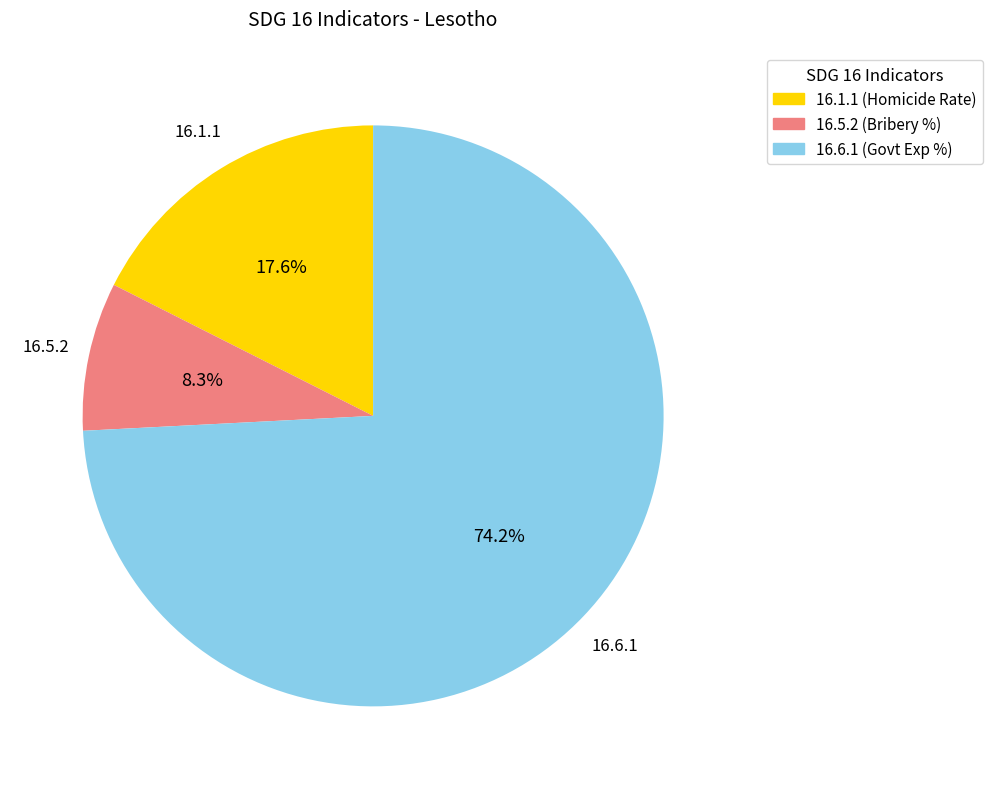

What is the smallest slice in the pie chart?

16.5.2 (Bribery %)